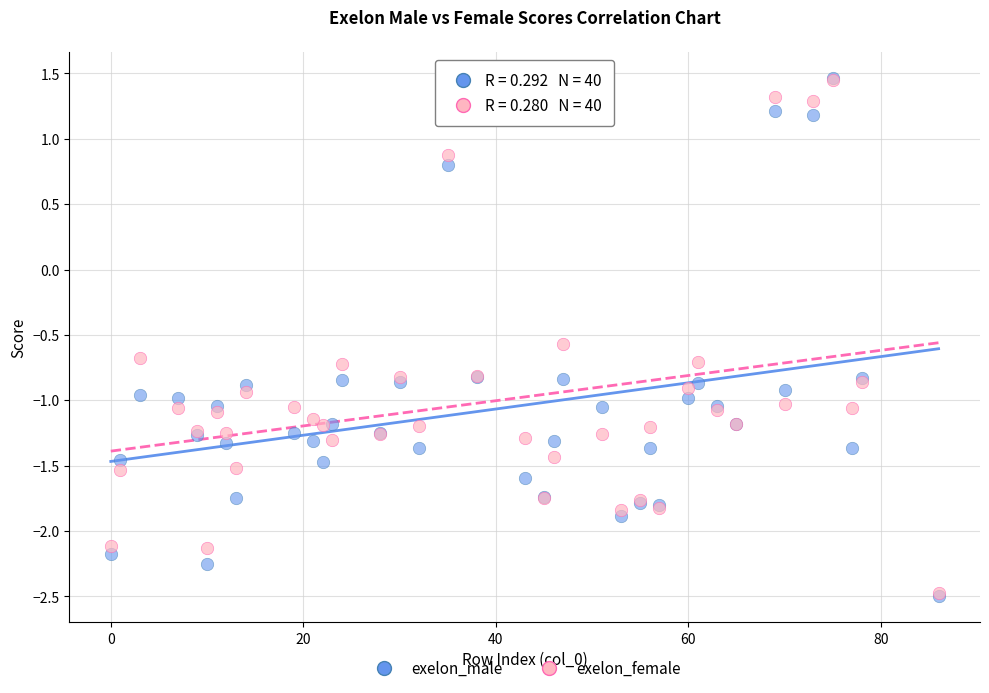

What are all the series names shown in the legend?

exelon_male, exelon_female